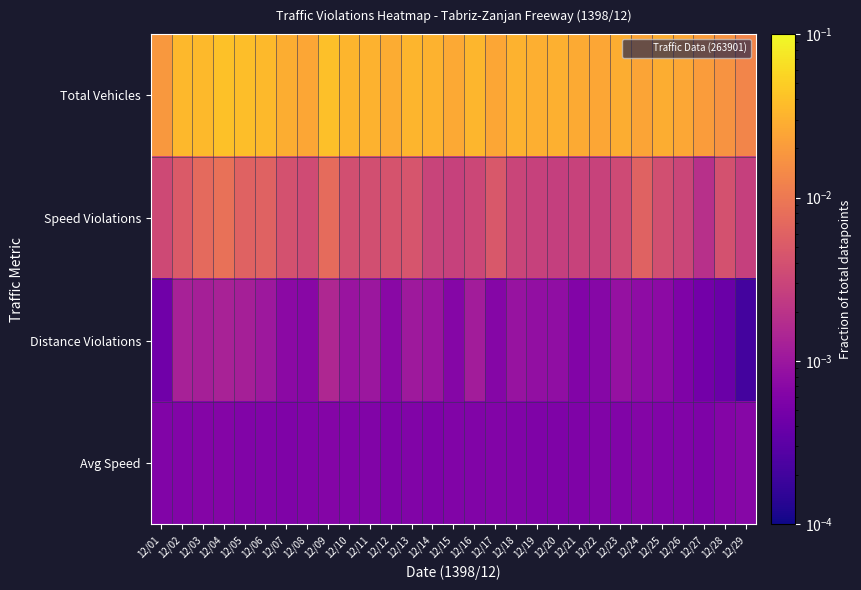

Which has a higher value, 12/28 or 12/05?

12/05